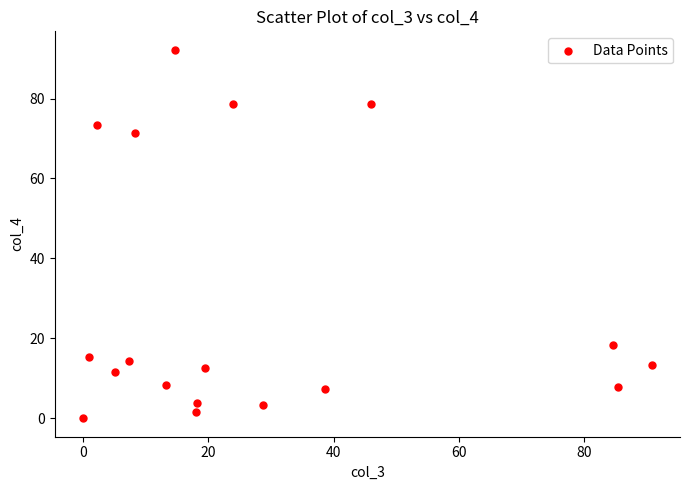

What is the range of X values (max minus min)?

90.8